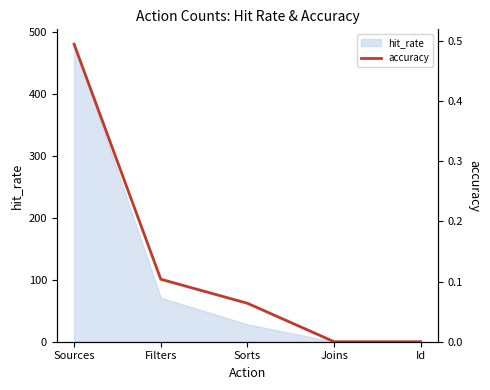

List the labels in order of value, smallest first.

Joins, Id, Sorts, Filters, Sources